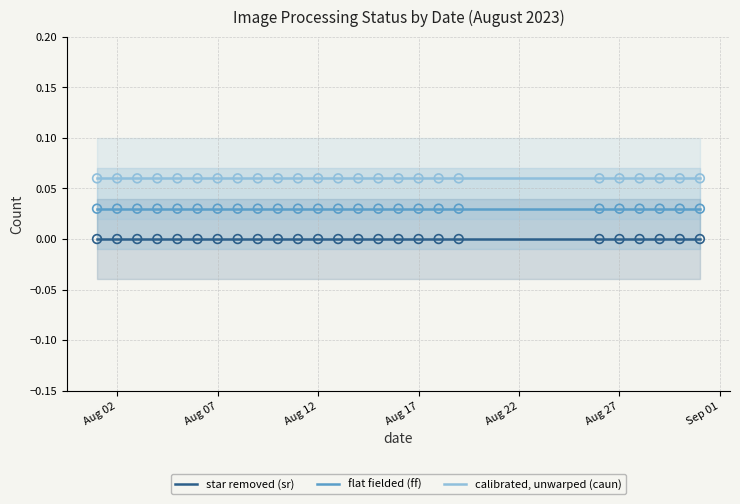

Which series has the largest total across all categories?

calibrated, unwarped (caun)